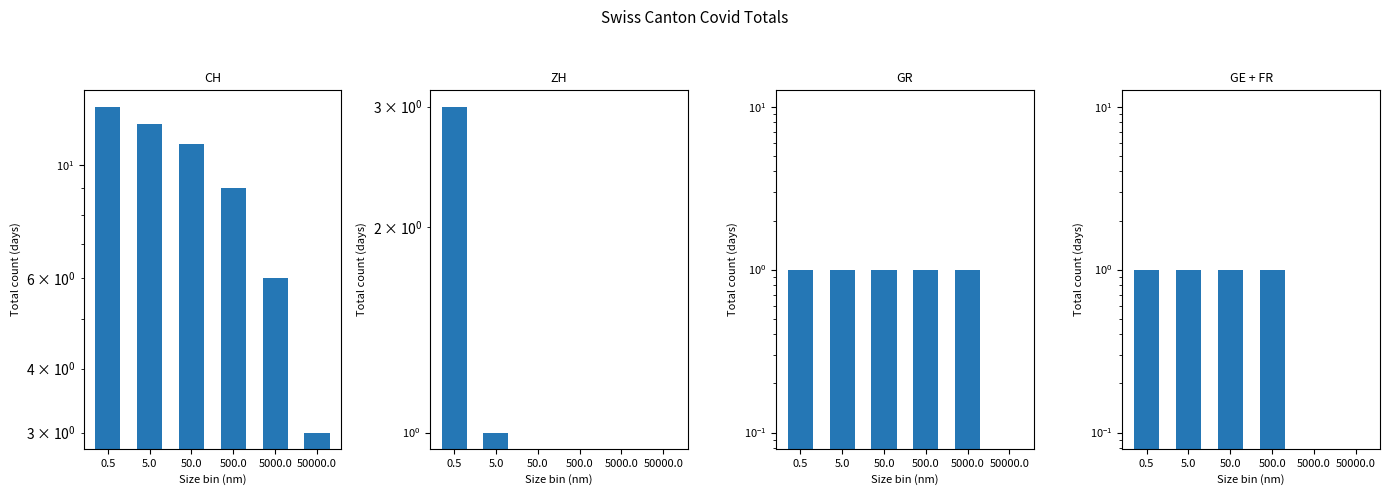

Reading right to left, list all the values displayed in this chart.

CH: 50000.0=3	5000.0=6	500.0=9	50.0=11	5.0=12	0.5=13
ZH: 50000.0=0	5000.0=0	500.0=0	50.0=0	5.0=1	0.5=3
GR: 50000.0=0	5000.0=1	500.0=1	50.0=1	5.0=1	0.5=1
GE + FR: 50000.0=0	5000.0=0	500.0=1	50.0=1	5.0=1	0.5=1